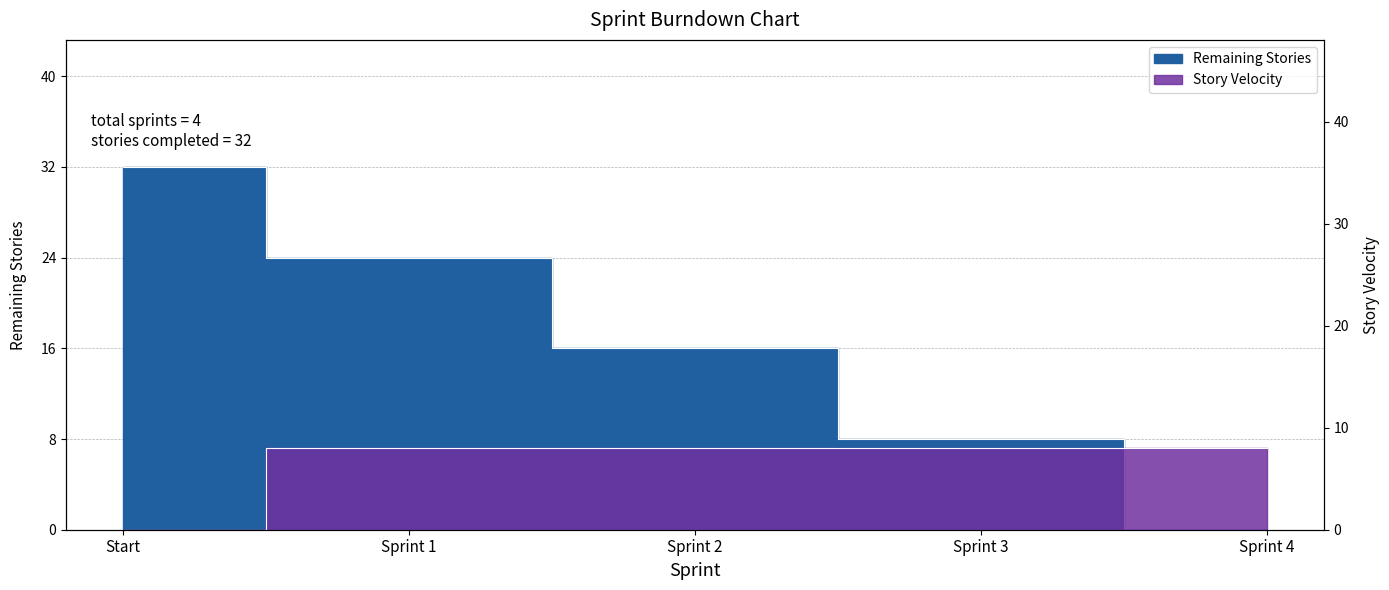

Between Start and Sprint 4, which series saw the biggest shift?

Remaining Stories